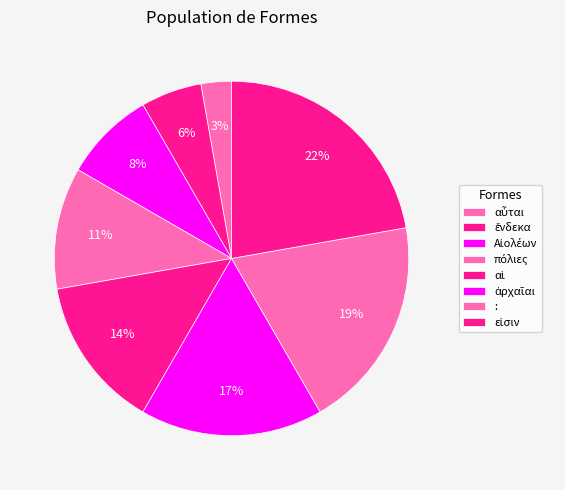

Count the number of slices in the pie.

8